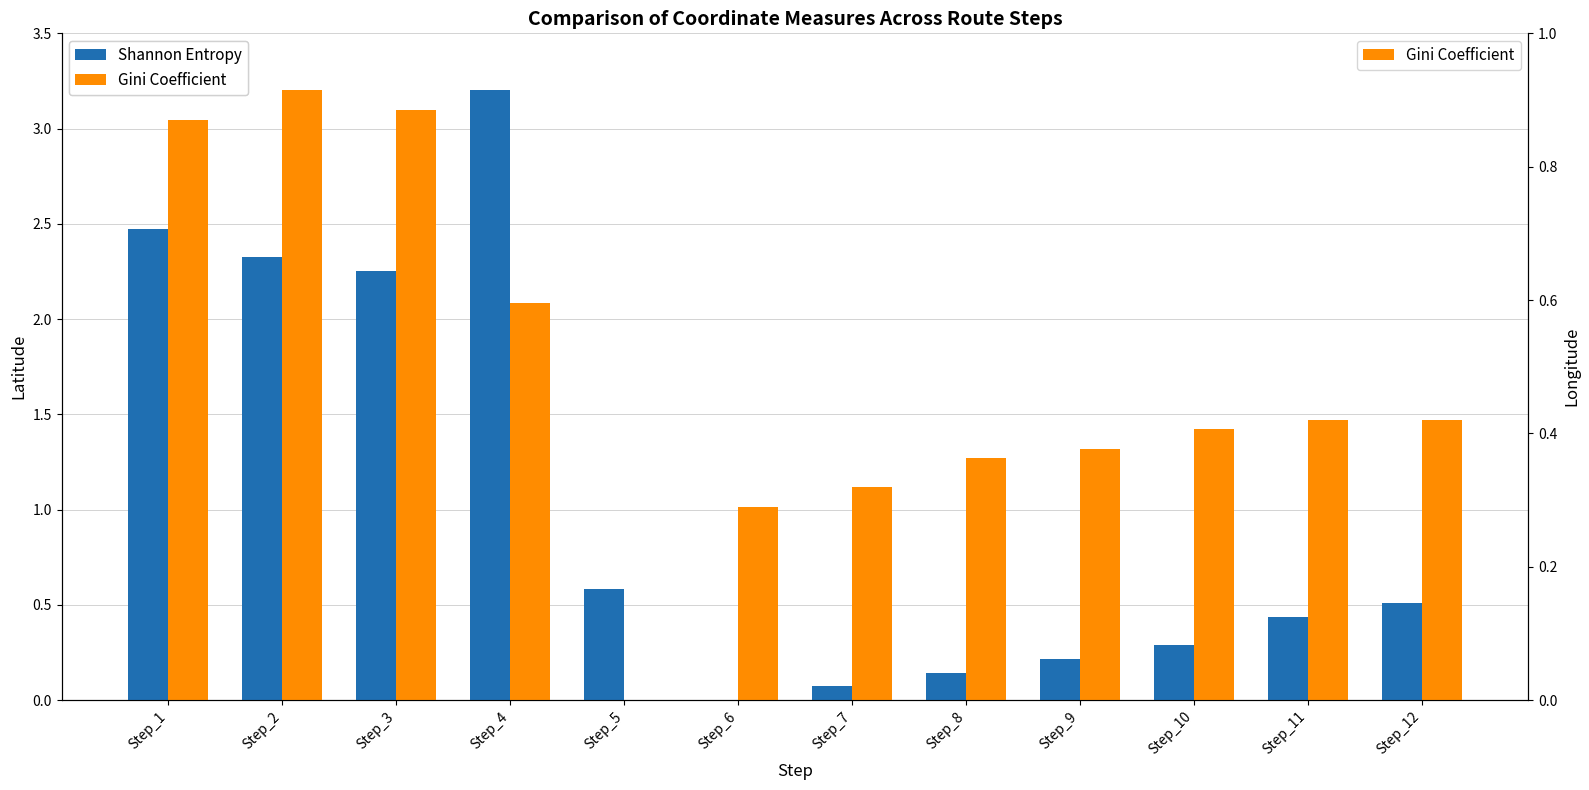

What is the difference between the Shannon Entropy values at Step_6 and Step_2?

2.3